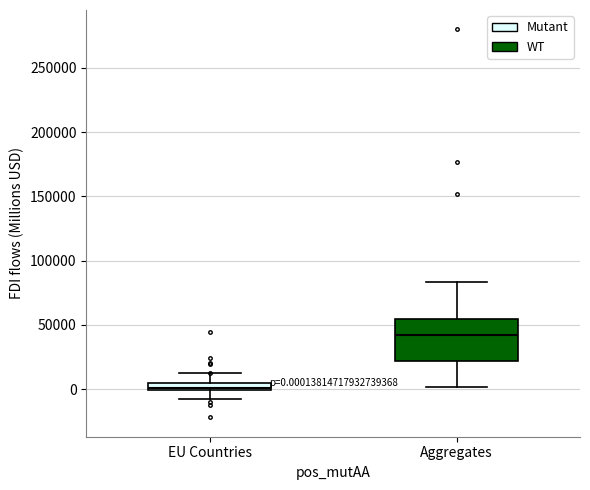

Which box has the lowest median line?

EU Countries